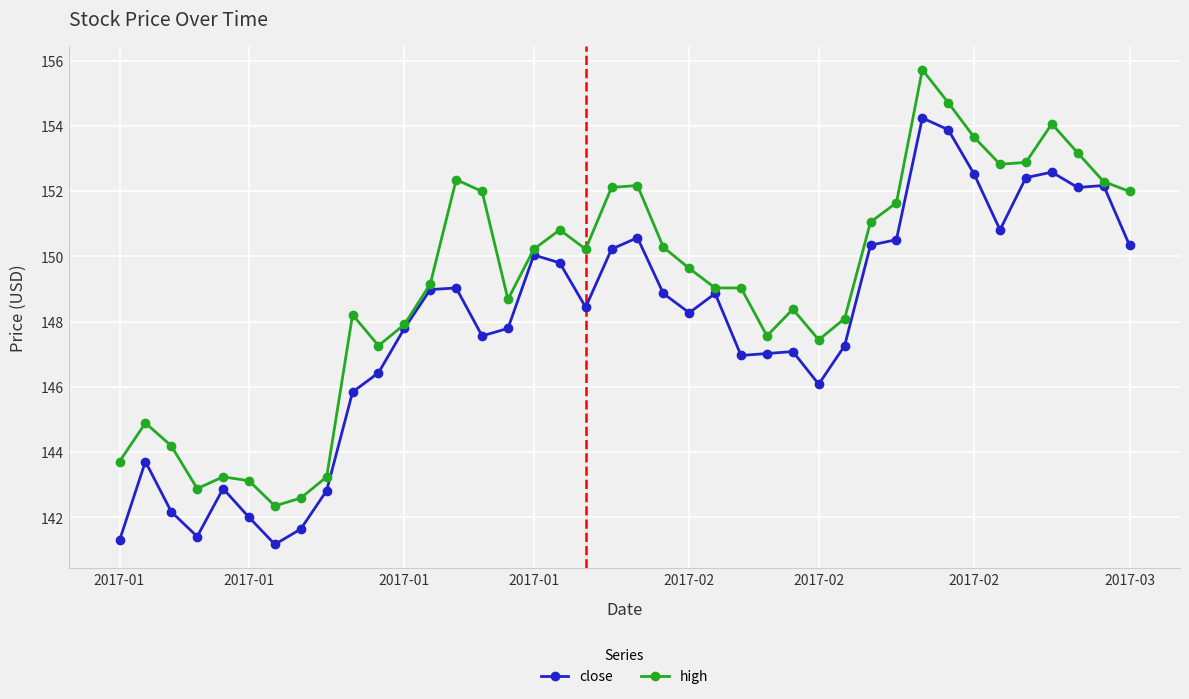

True or false: high has more than 0 points higher than both neighbors.

True